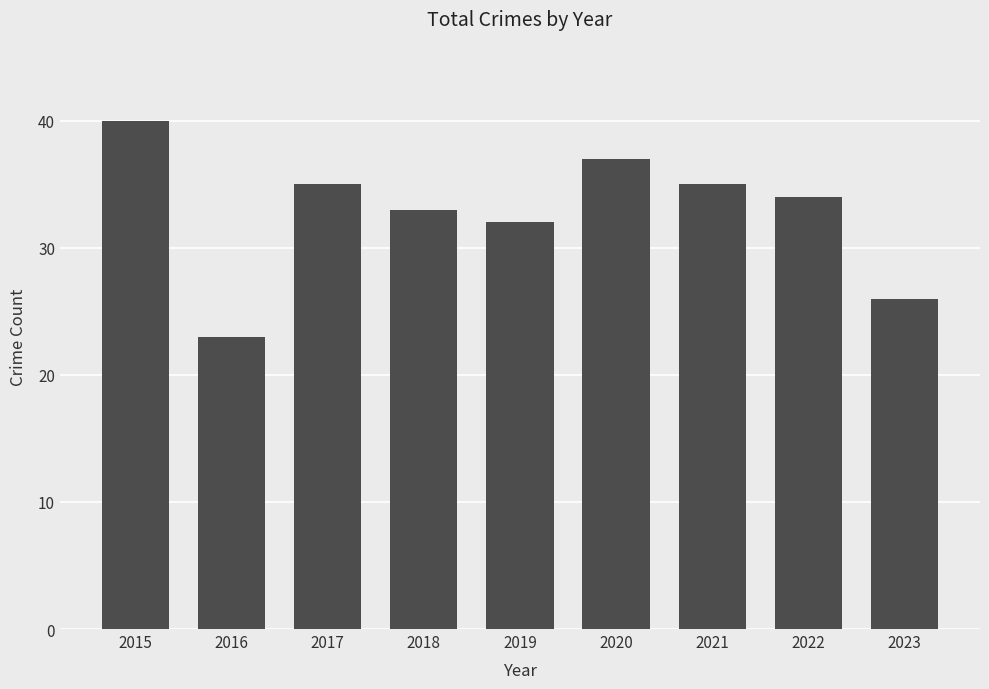

Which category has the highest value across all series?

2015